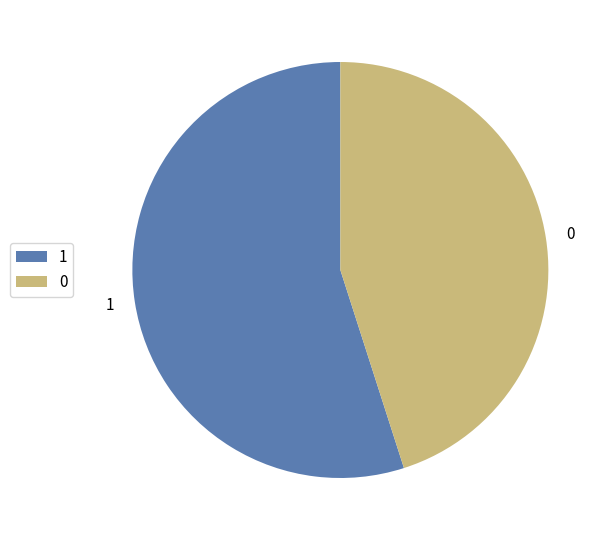

What is the ratio of the value at 1 to the value at 0?

1.2